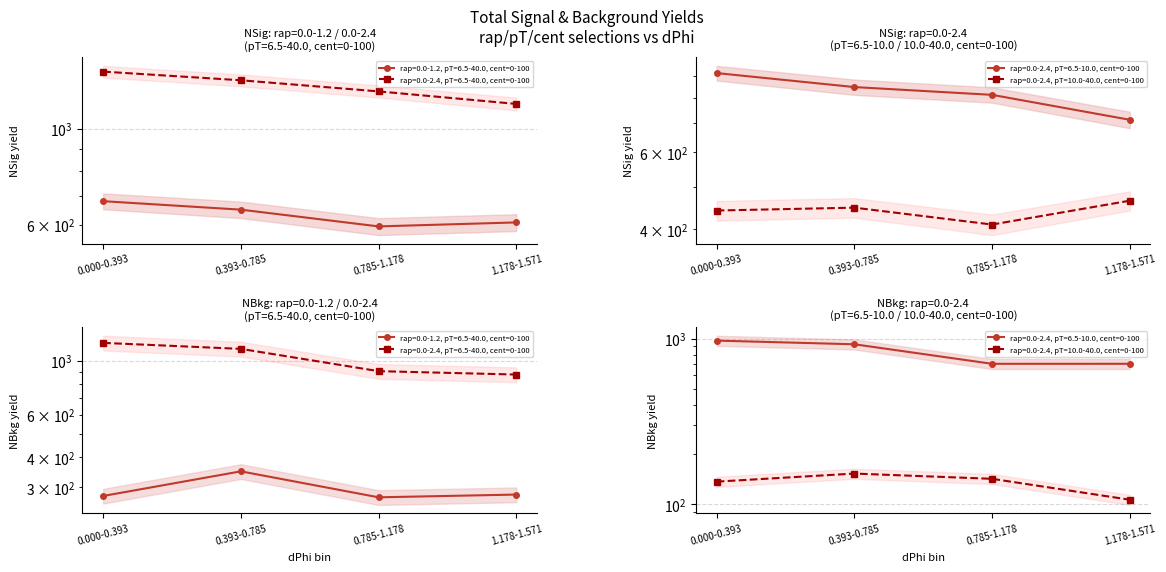

What is the label of the 4th point from the right?

0.000-0.393